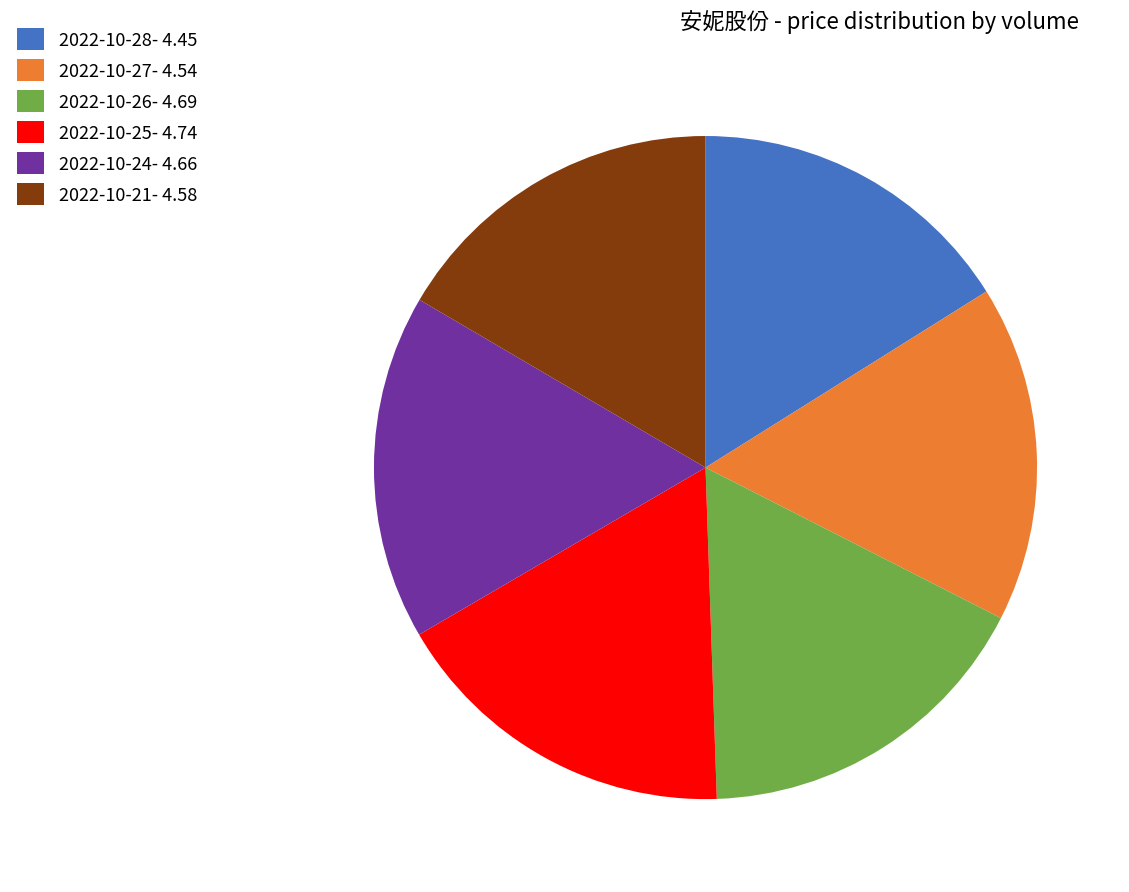

Which has a higher value, 2022-10-21- 4.58 or 2022-10-25- 4.74?

2022-10-25- 4.74